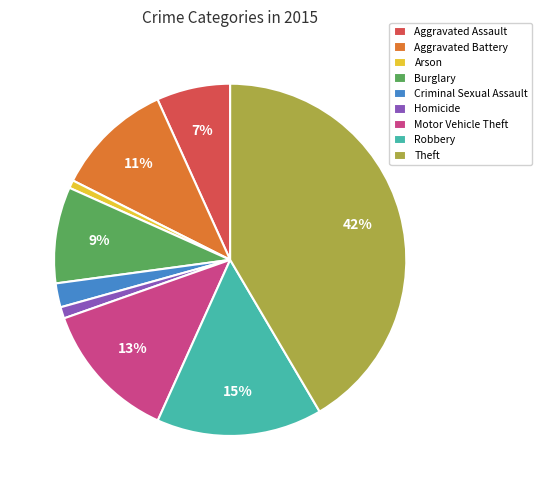

Does Criminal Sexual Assault represent more than half of the total?

No